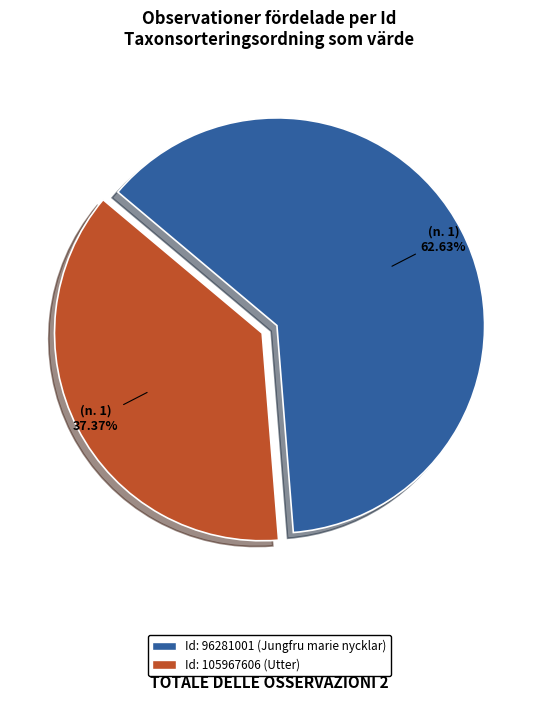

To the nearest percent, what is the difference between the largest and smallest slice percentages?

25%